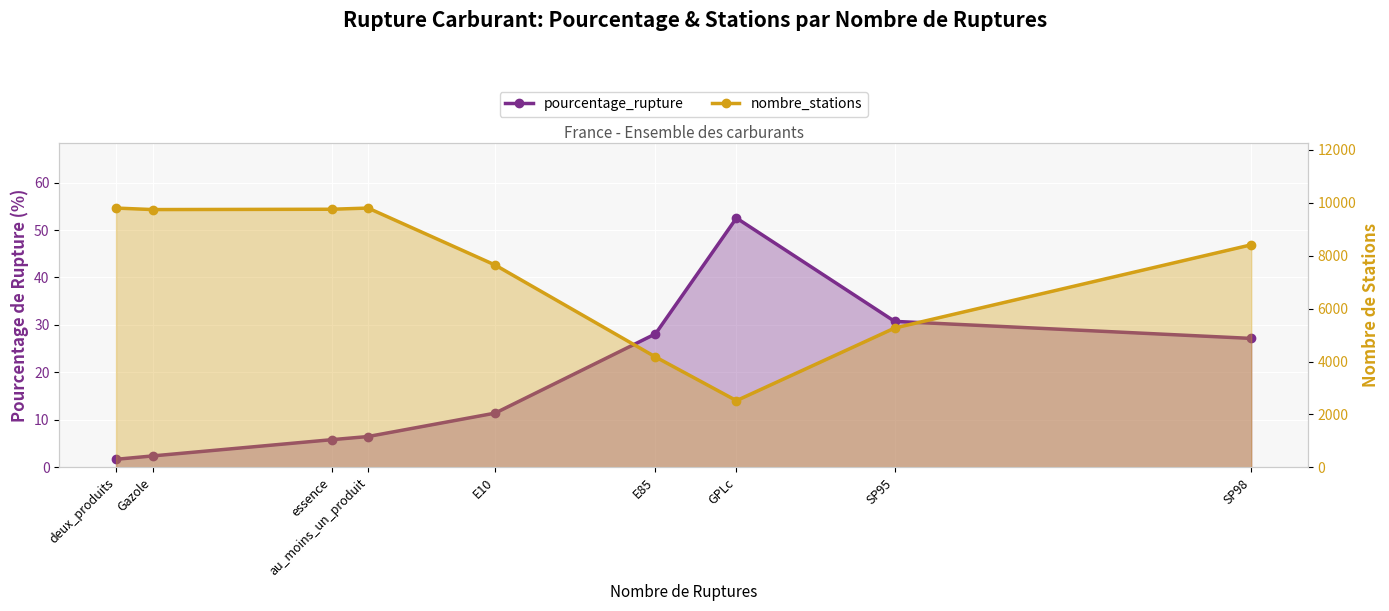

What are all the series names shown in the legend?

pourcentage_rupture, nombre_stations